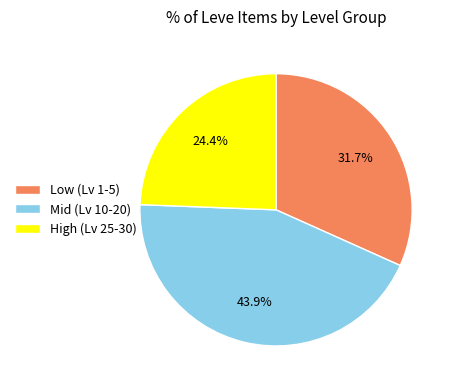

Which has a higher value, Mid (Lv 10-20) or High (Lv 25-30)?

Mid (Lv 10-20)